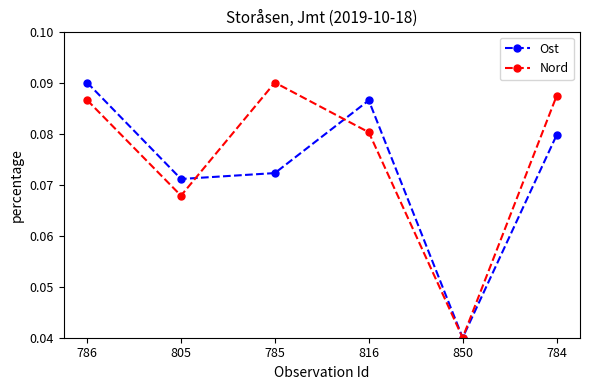

At 785, list the series in order from smallest to largest.

Ost, Nord